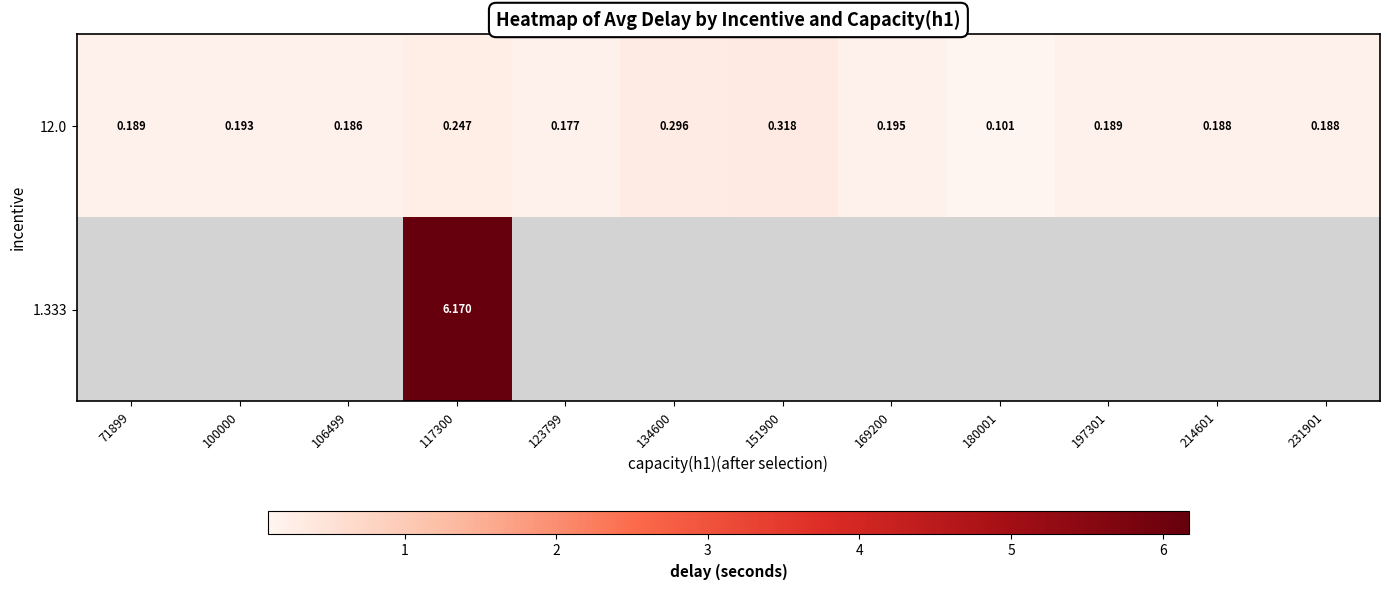

Between 214601 and 169200, which is larger?

169200